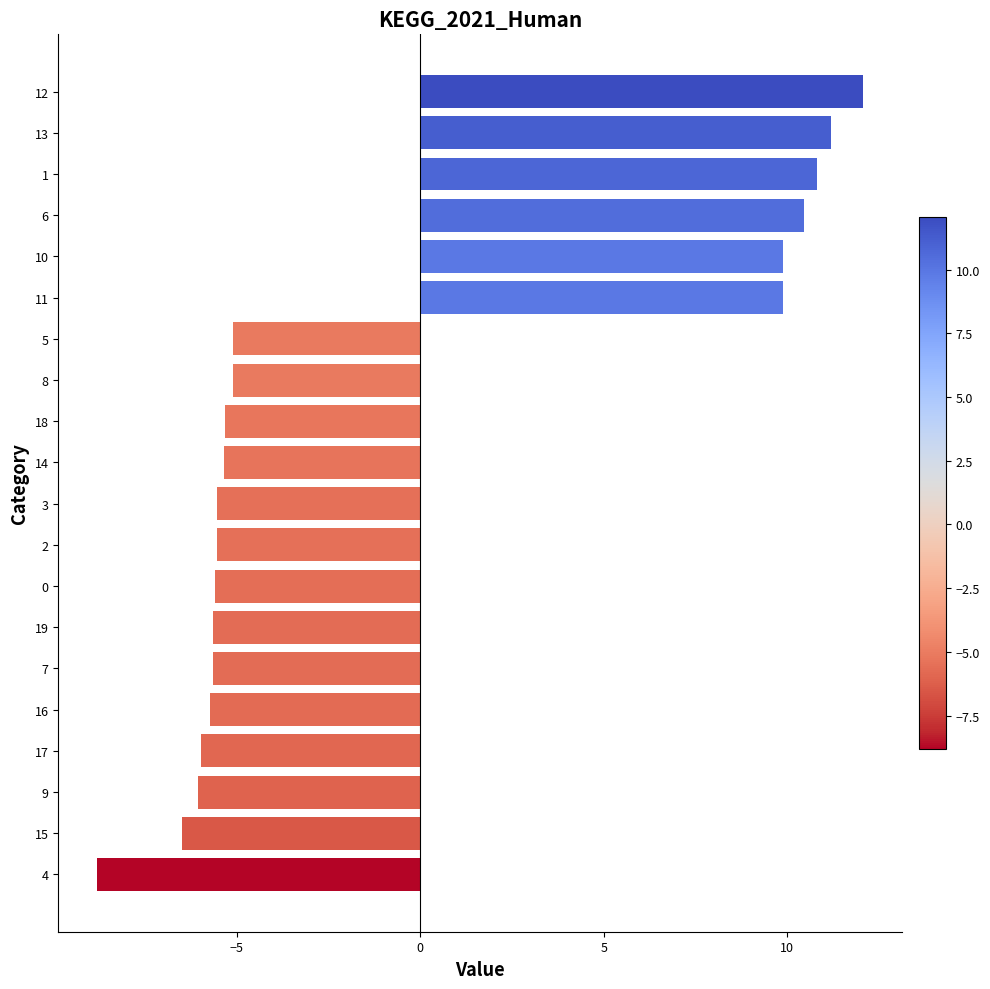

The chart shows a value of -12.8 at 4. True or false?

False